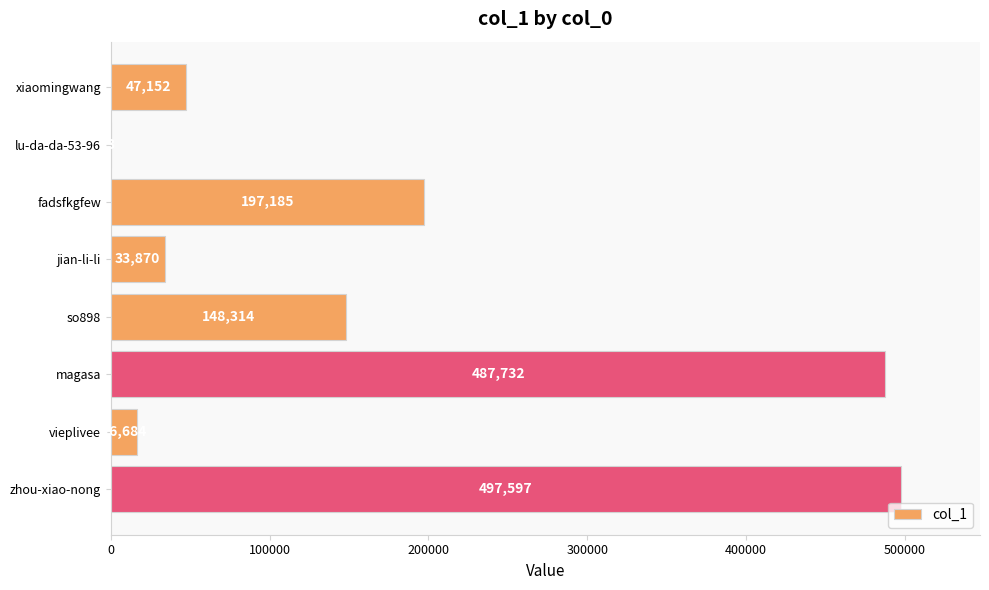

What is the ratio of the value at magasa to the value at xiaomingwang?

10.3